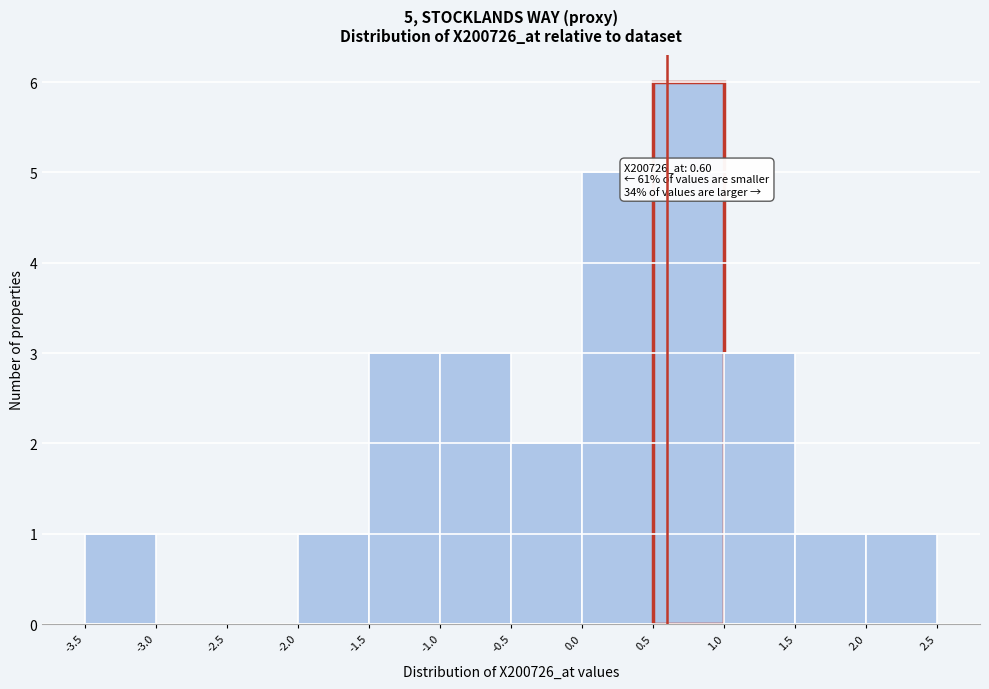

Which range on the x-axis has the tallest bar?

0.5 to 1.0